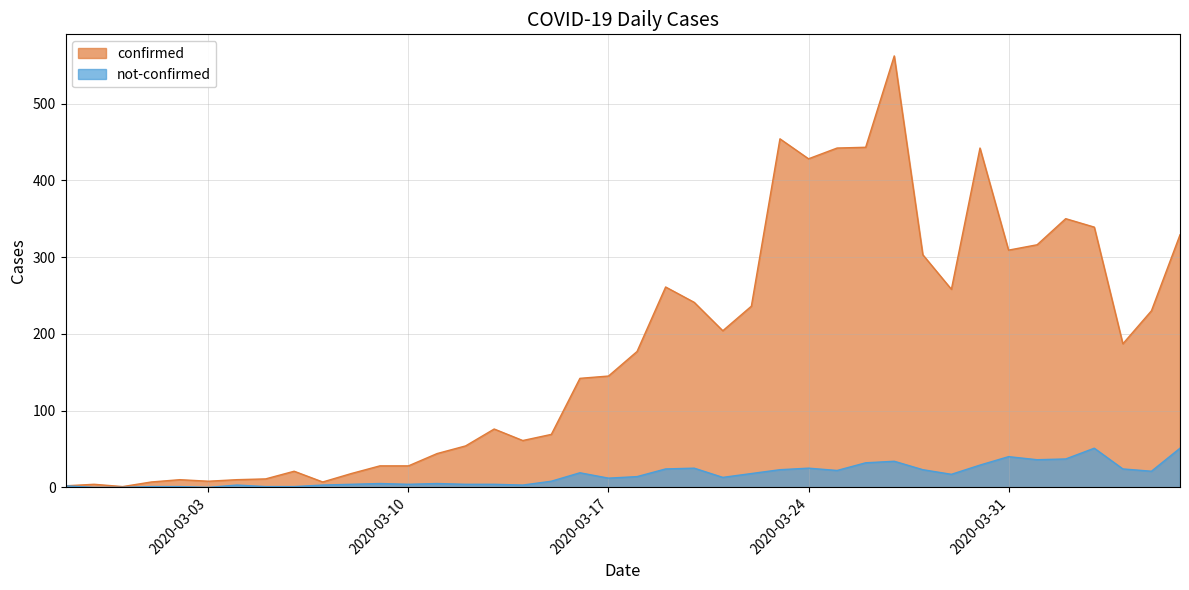

How many series are shown in this chart?

2